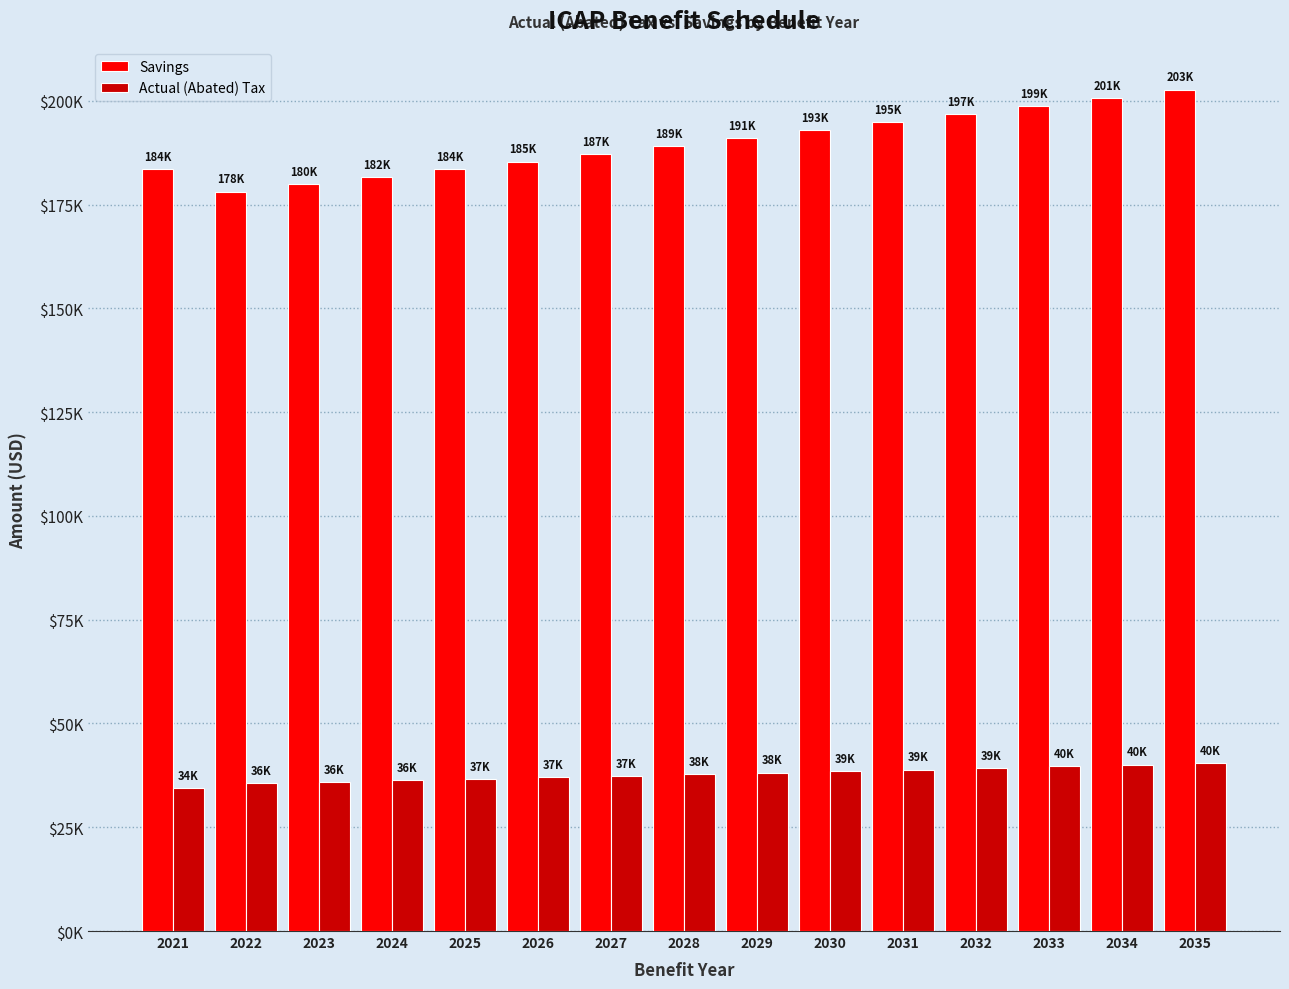

What are all the series names shown in the legend?

Savings, Actual (Abated) Tax